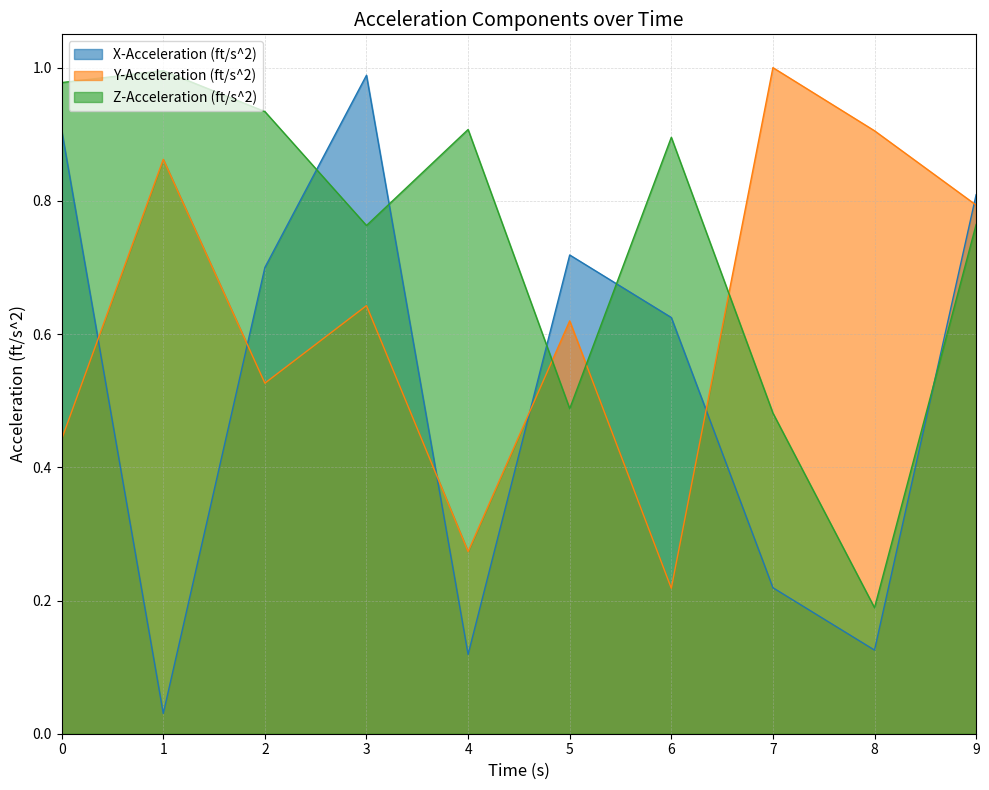

What is the value of the Y-Acceleration (ft/s^2) point at the 7th from the left?

0.2